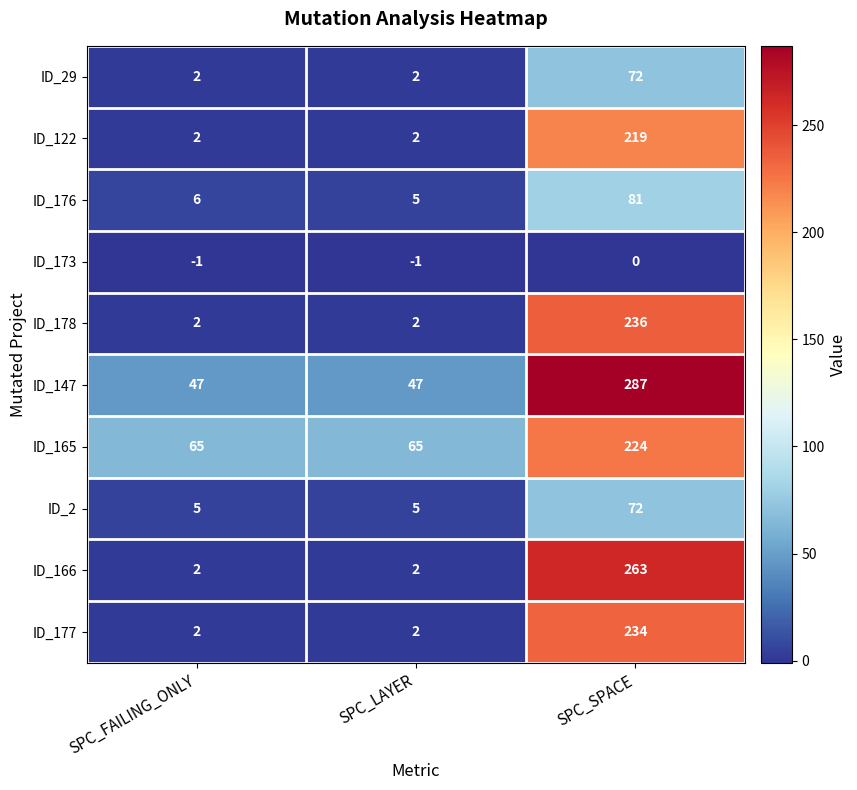

Is the value of ID_2 at SPC_LAYER greater than the value of ID_178 at SPC_LAYER?

Yes